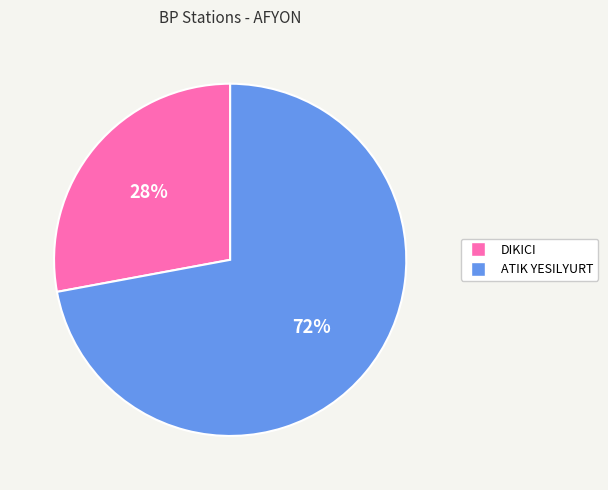

Is the sum of DIKICI and ATIK YESILYURT greater than half?

Yes